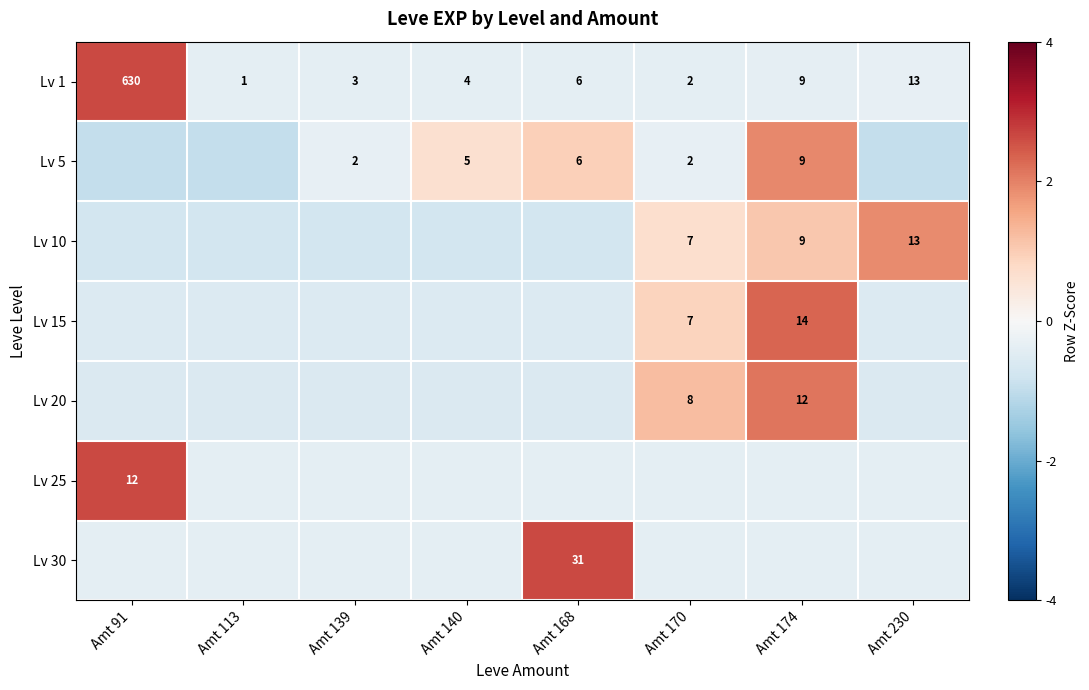

True or false: Lv 10 has a value of 1.9 at Amt 230.

True